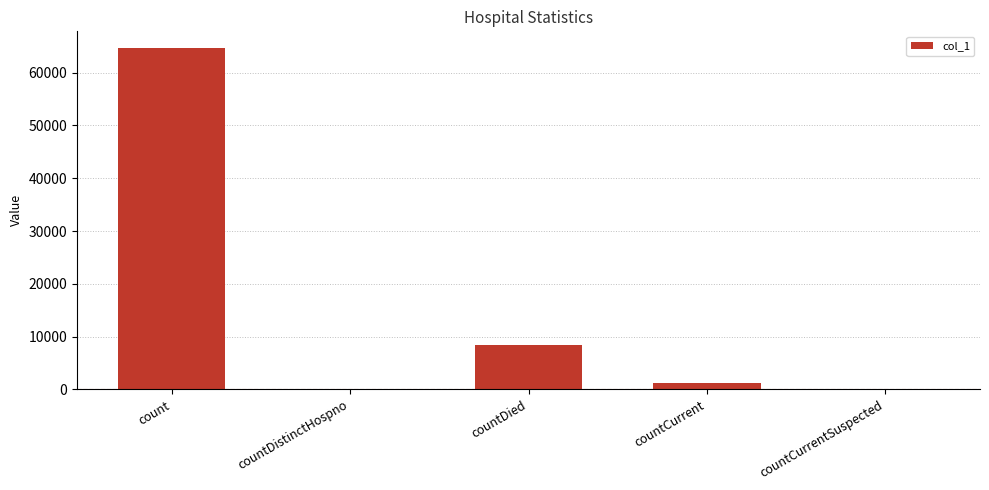

True or false: the data shows 30900 at countCurrentSuspected.

False